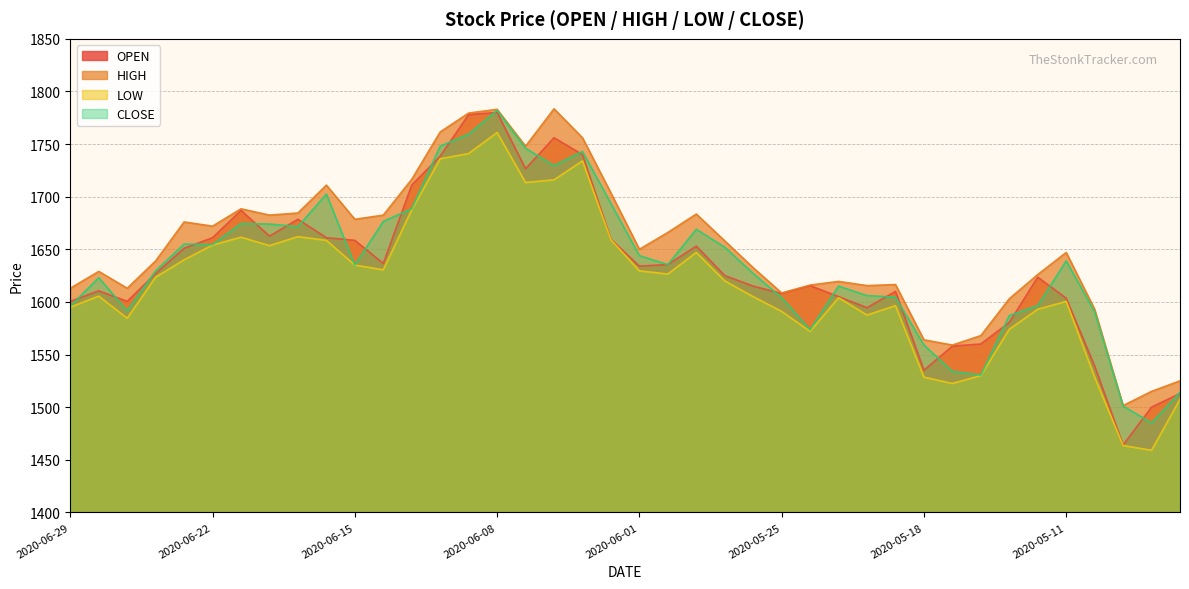

What is the average value of the LOW series?

1618.4